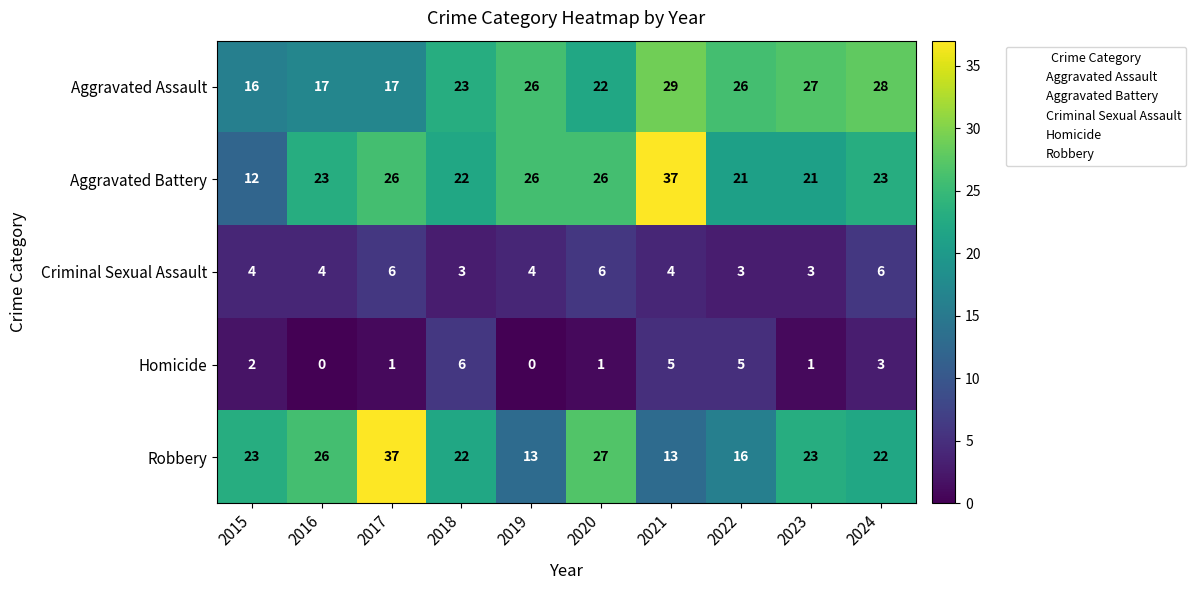

What is the maximum value shown in the chart?

37